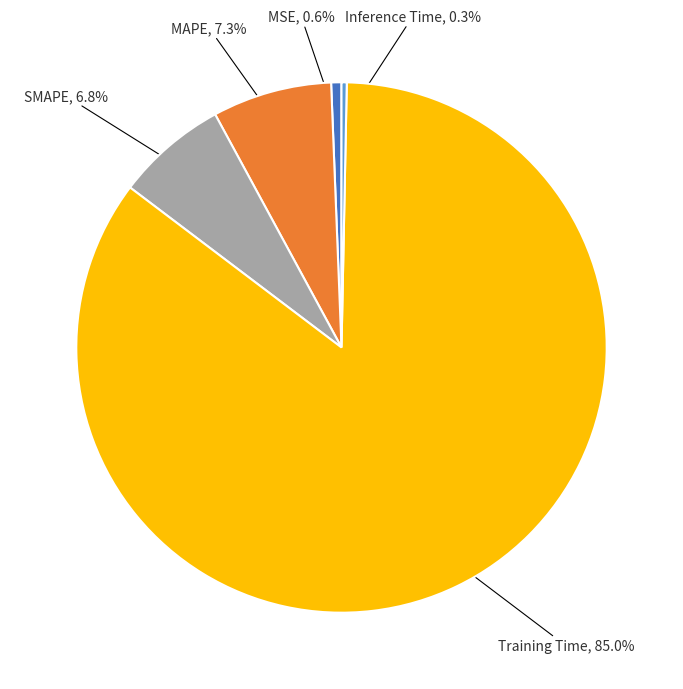

Which has a higher value, MAPE or Training Time?

Training Time